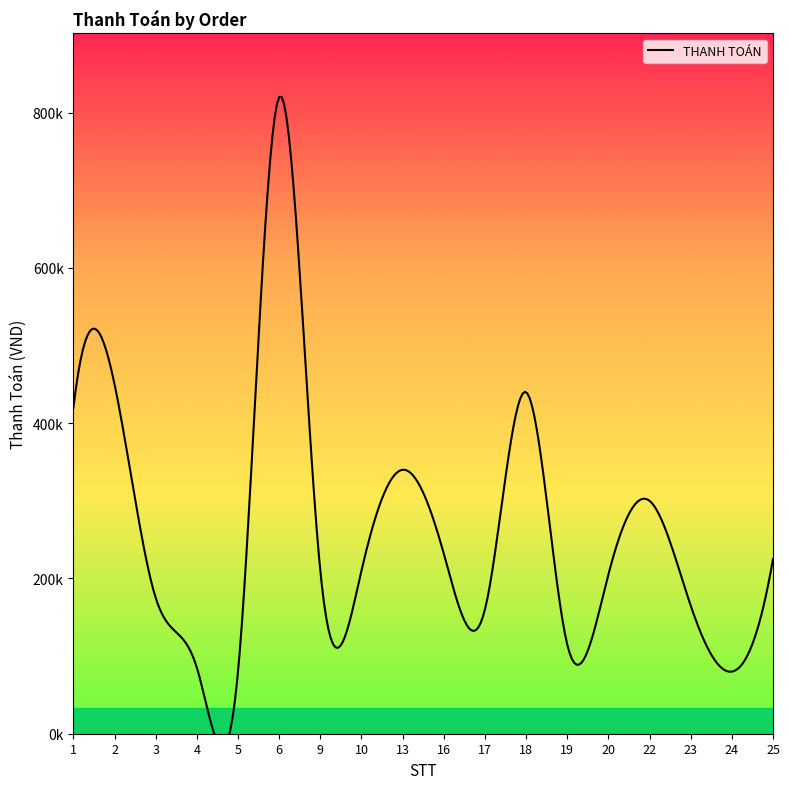

What is the change in value from 2 to 9?

-240000